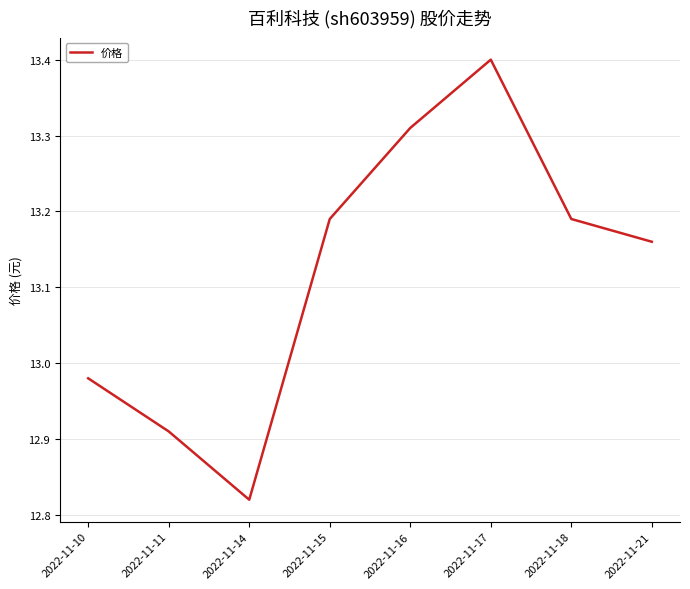

How many interior local valleys (lower than both neighbors) does the data have?

1